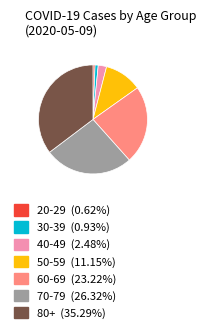

Approximately how many times larger is the value at 70-79 (26.32%) compared to 60-69 (23.22%)?

1.1